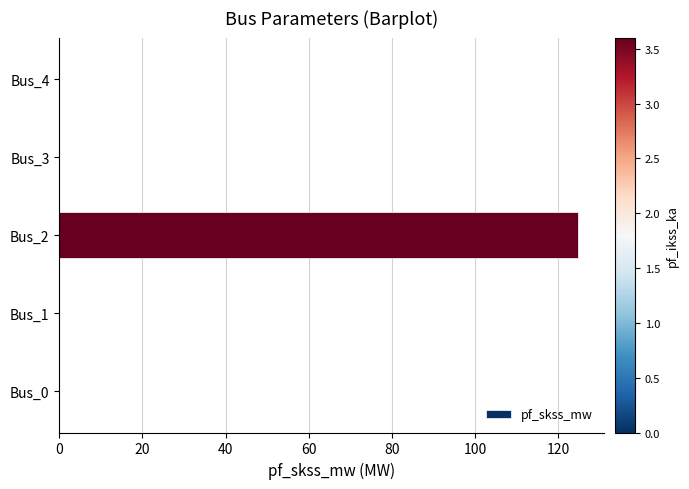

What is the sum of all values?

124.8